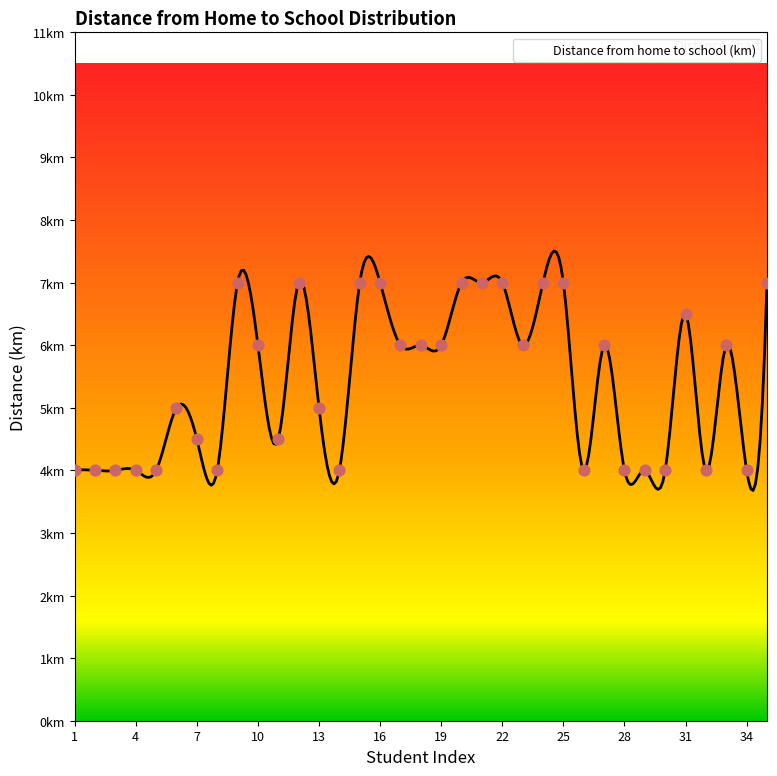

Between 33 and 11, which is larger?

33